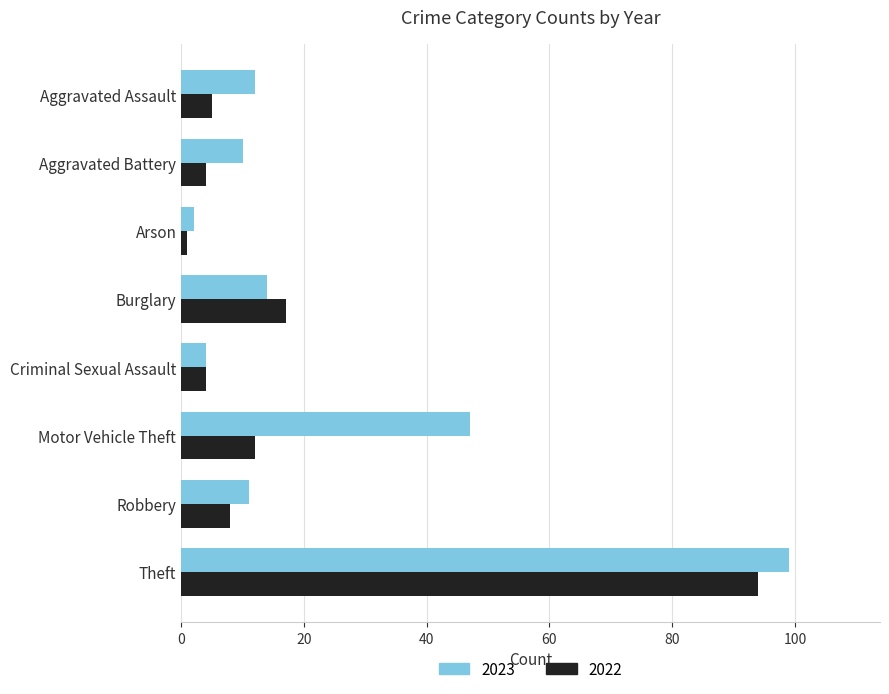

Between Criminal Sexual Assault and Theft, which series saw the biggest shift?

2023